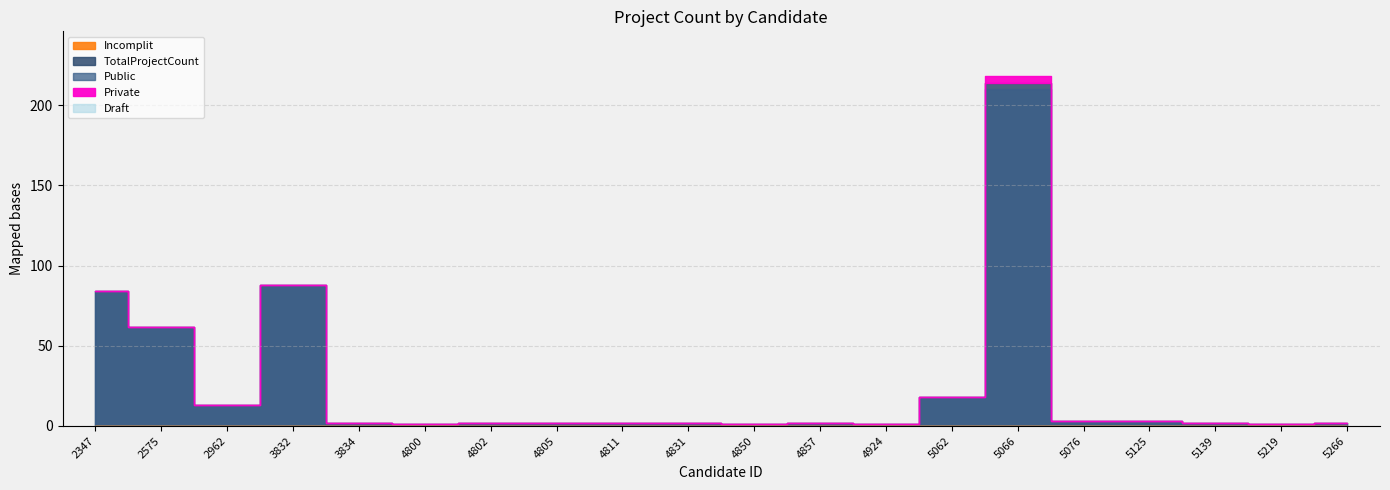

True or false: Private and Incomplit intersect in this chart.

False